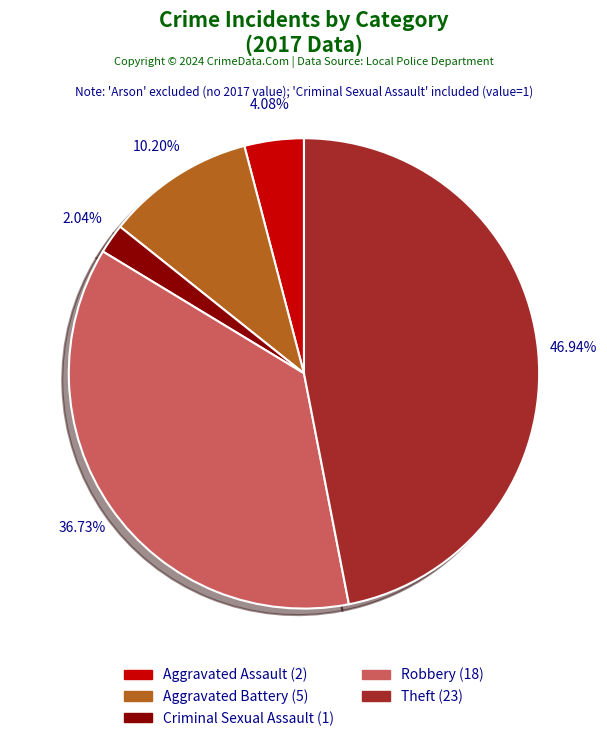

Rank the categories by value from highest to lowest.

Theft, Robbery, Aggravated Battery, Aggravated Assault, Criminal Sexual Assault